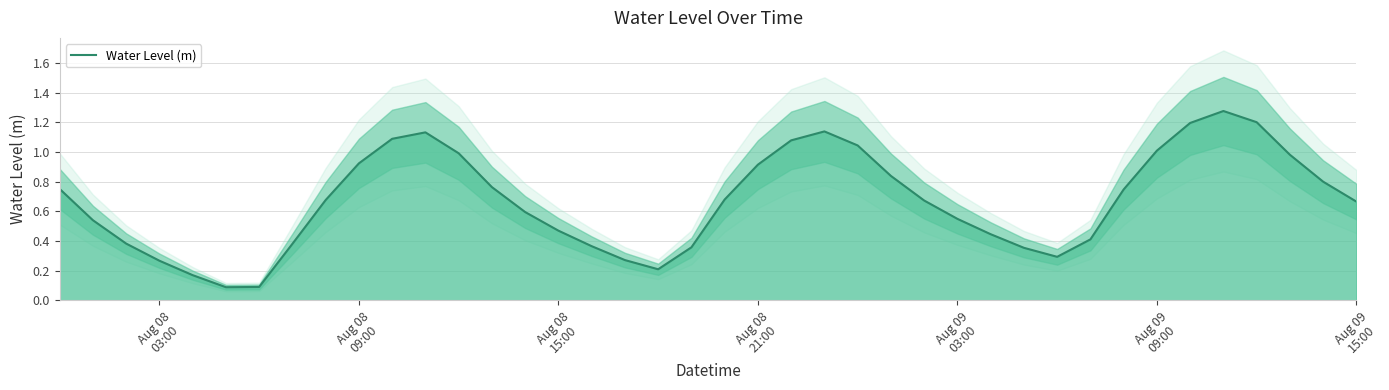

What is the minimum value shown in the chart?

0.1